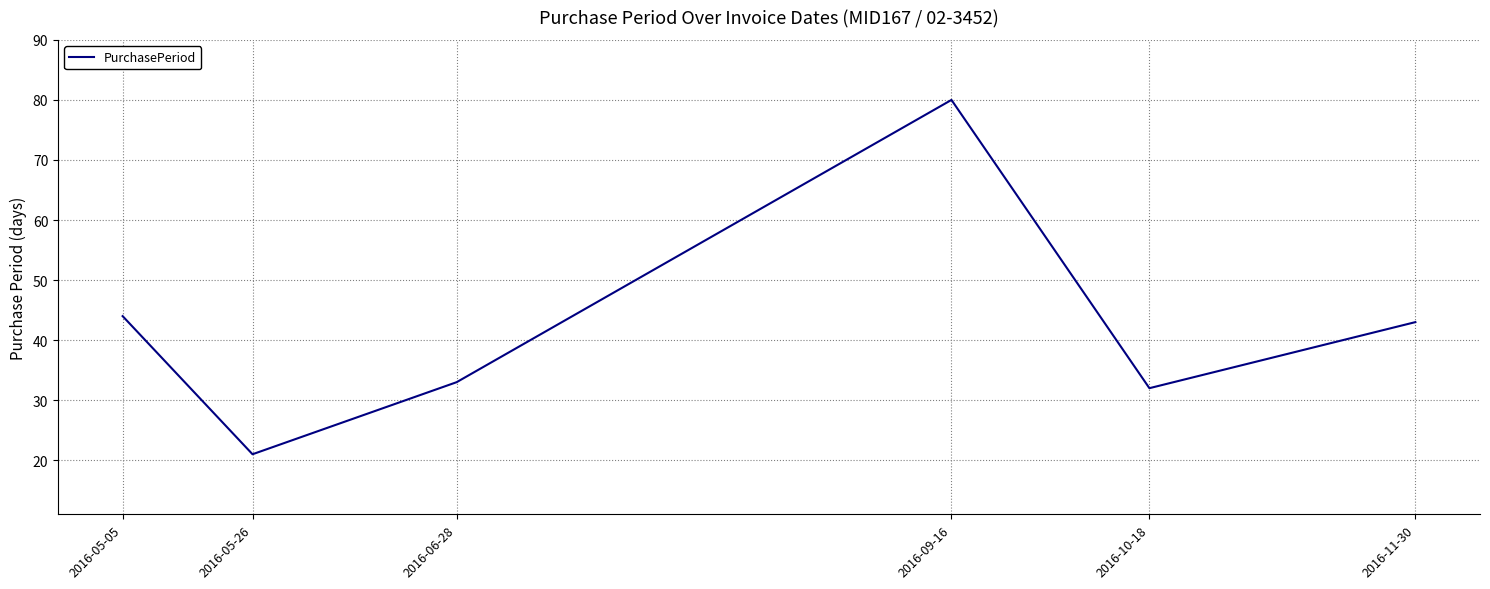

What position from the right is 2016-09-16?

3